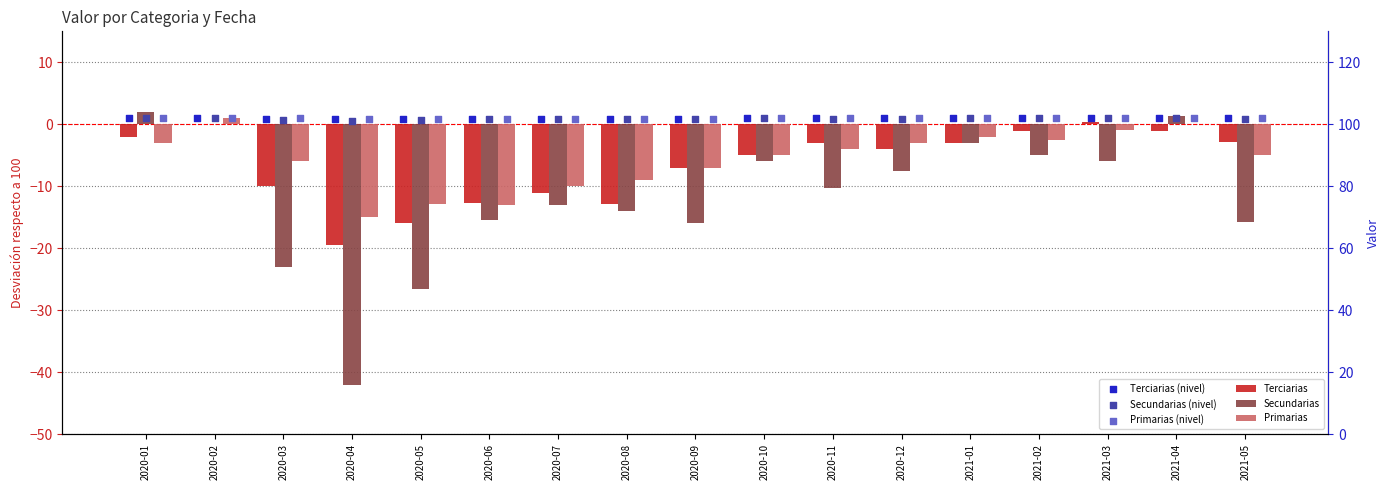

At which category is the sum across all series the highest?

2020-02